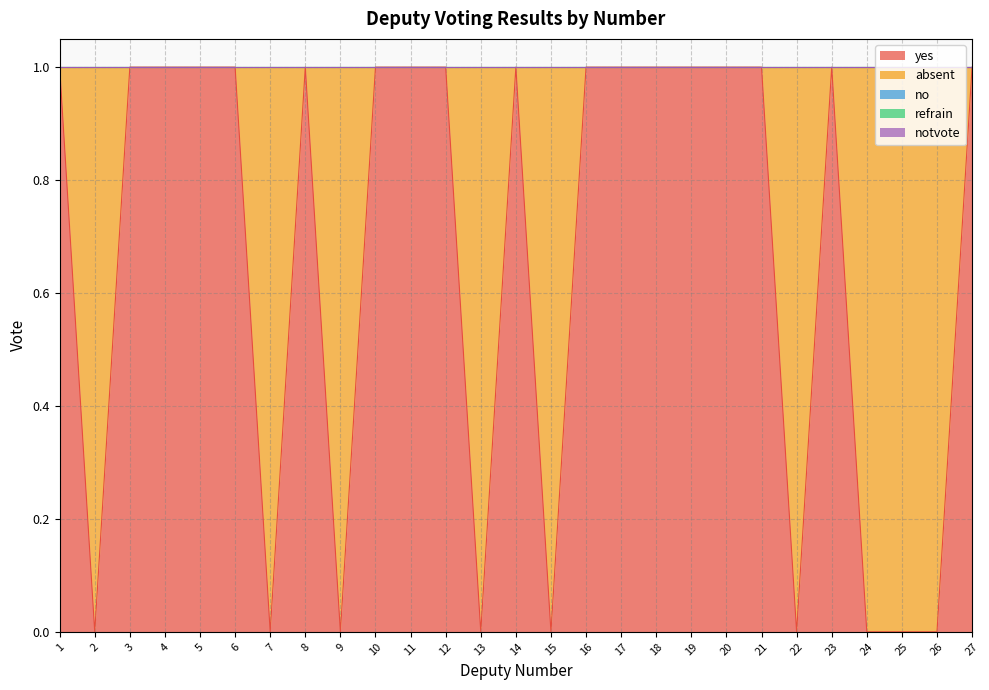

How many data points does each series have?

27